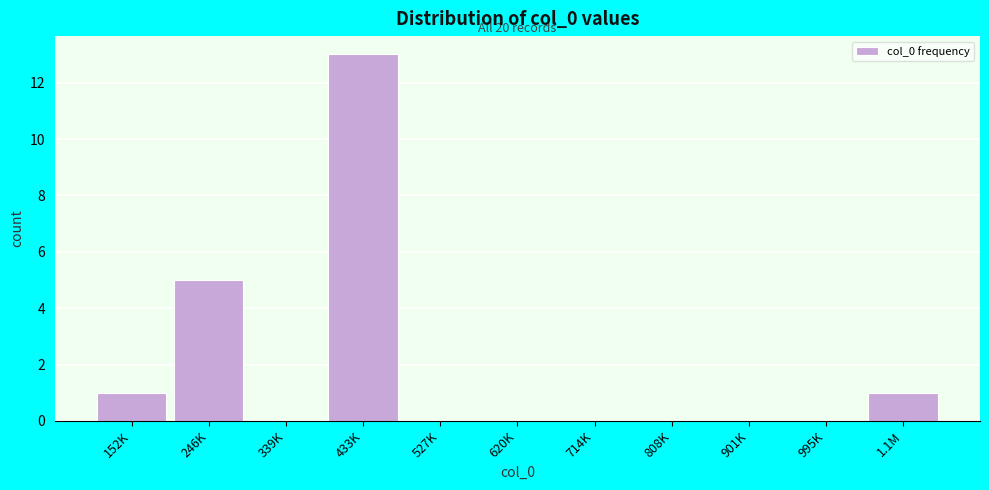

Reading left to right, transcribe all the data shown in this chart.

152K=1	246K=5	339K=0	433K=13	527K=0	620K=0	714K=0	808K=0	901K=0	995K=0	1.1M=1